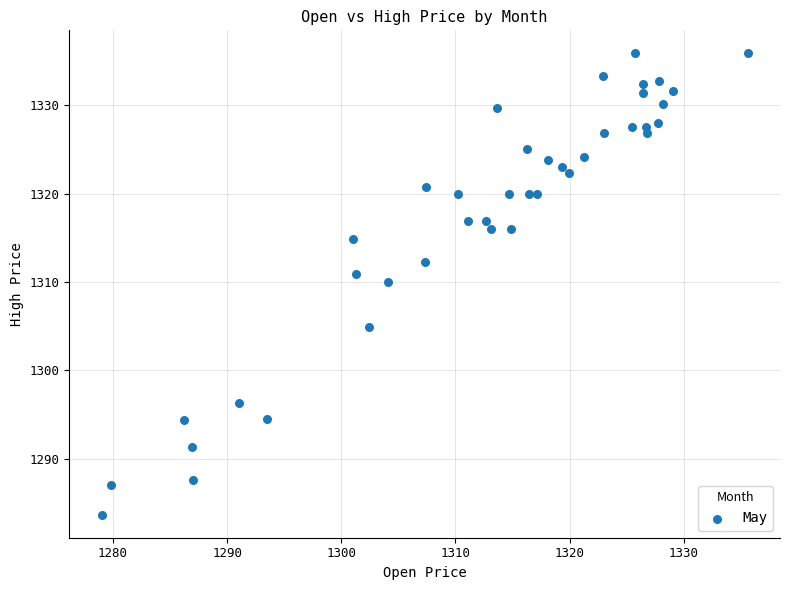

What Y value in the scatter plot is closest to 1309?

1310.0